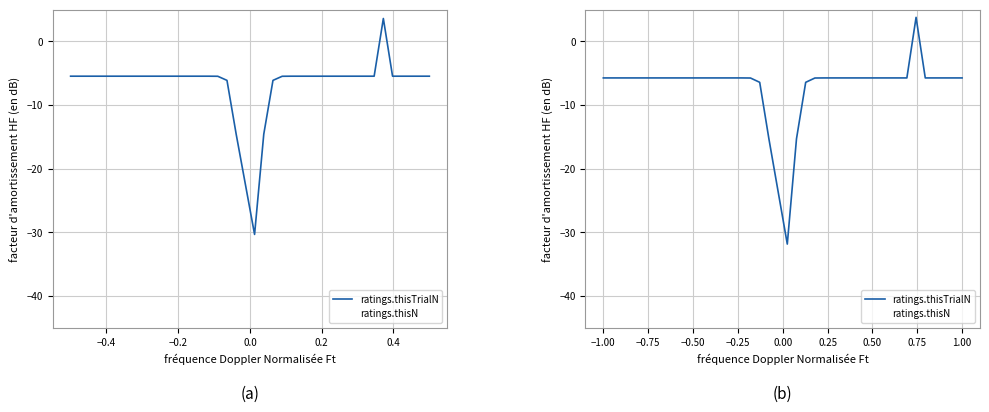

Is this an area chart (filled region under the line)?

No